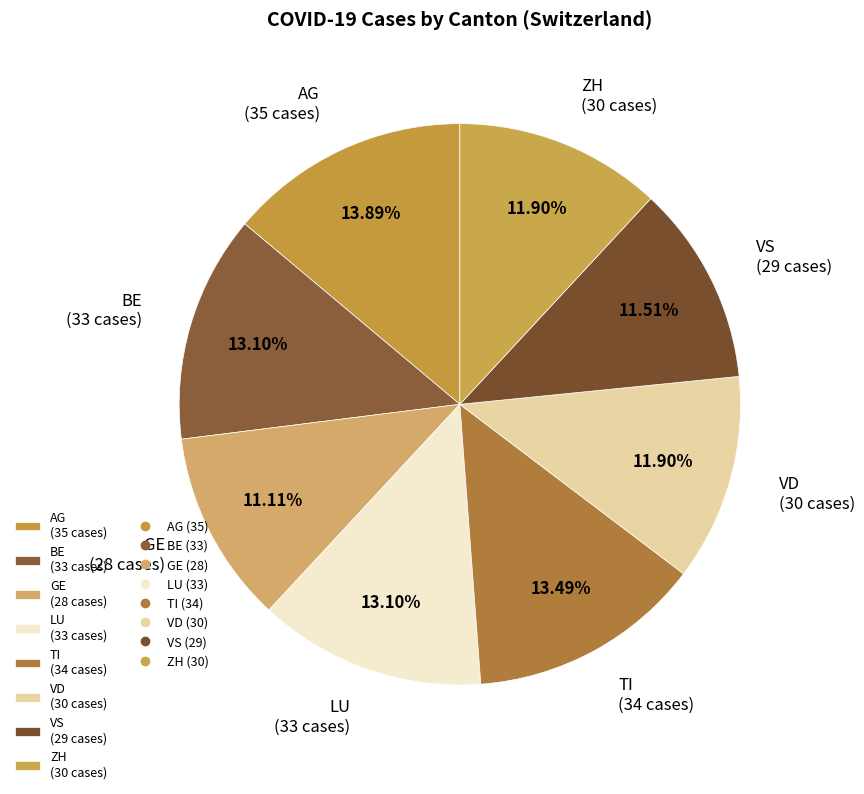

What is the ratio of the value at VD (30 cases) to the value at VS (29 cases)?

1.0